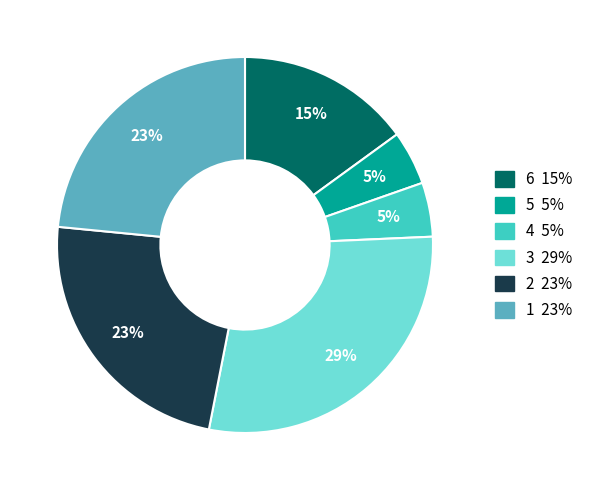

Is there any slice that represents more than half of the pie?

No